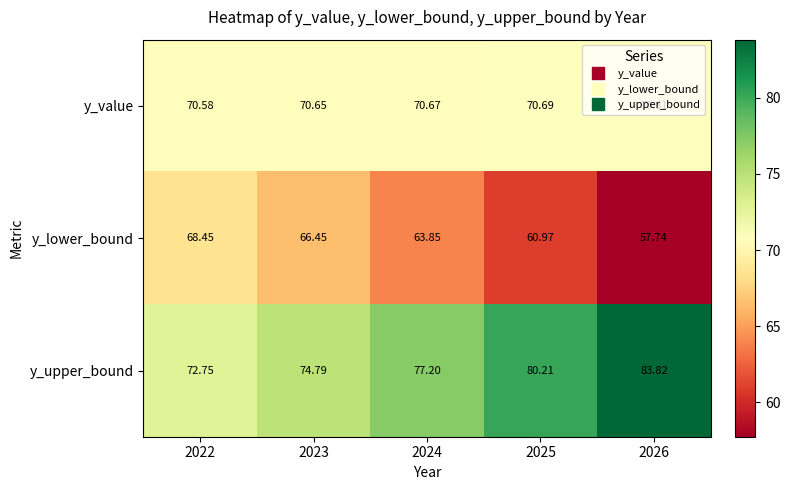

At 2023, list the series in order from smallest to largest.

y_lower_bound, y_value, y_upper_bound